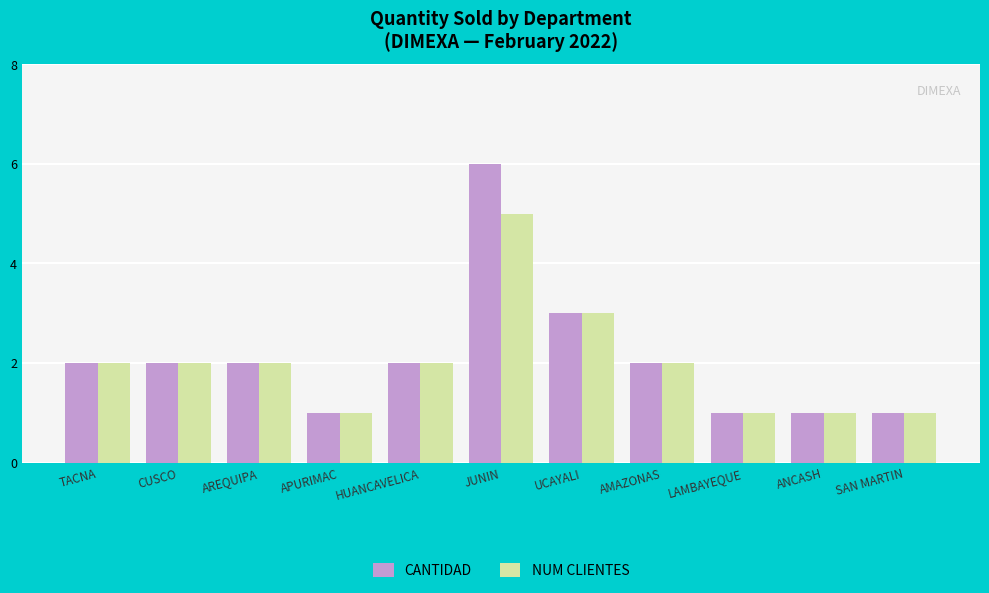

Rank the series by their maximum value, from lowest to highest.

NUM CLIENTES, CANTIDAD